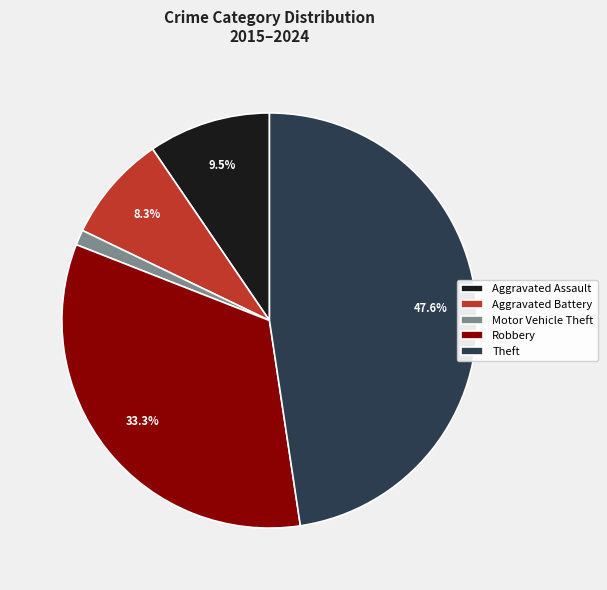

Which category has the smallest portion of the pie?

Motor Vehicle Theft